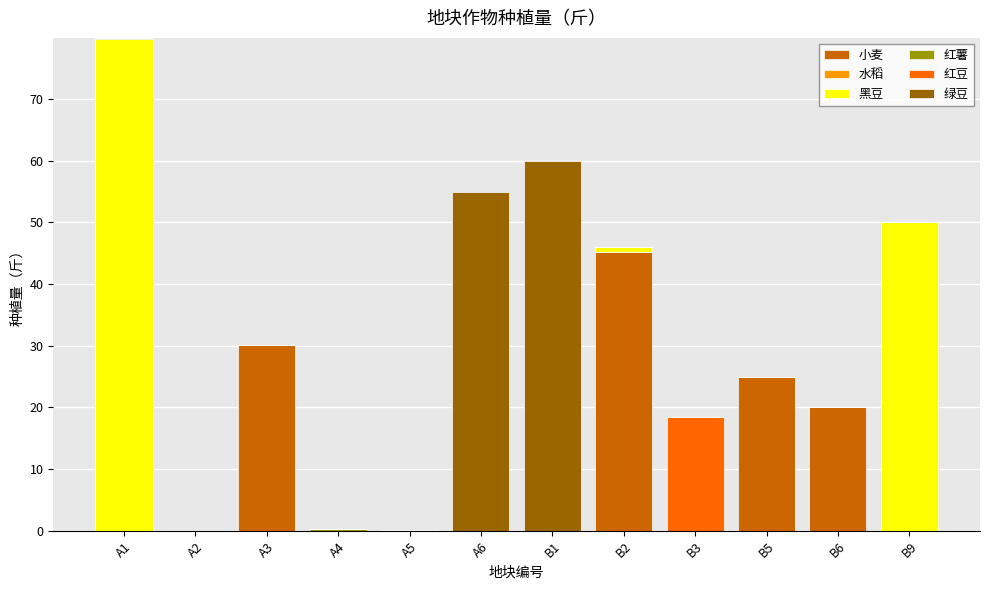

At which category is the sum across all series the highest?

A1